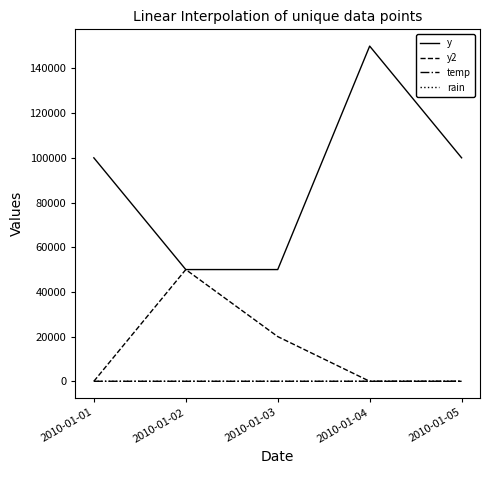

What are all the series names shown in the legend?

y, y2, temp, rain